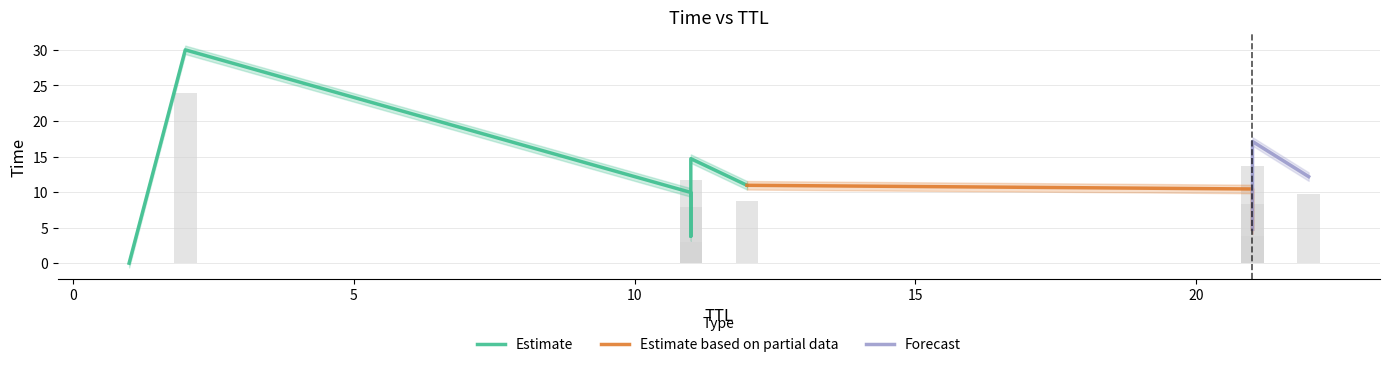

Reading right to left, list all the values displayed in this chart.

2=30.0	21=17.1	11=14.7	22=12.2	12=11.0	21=10.4	11=9.9	21=4.8	11=3.8	1=0.0